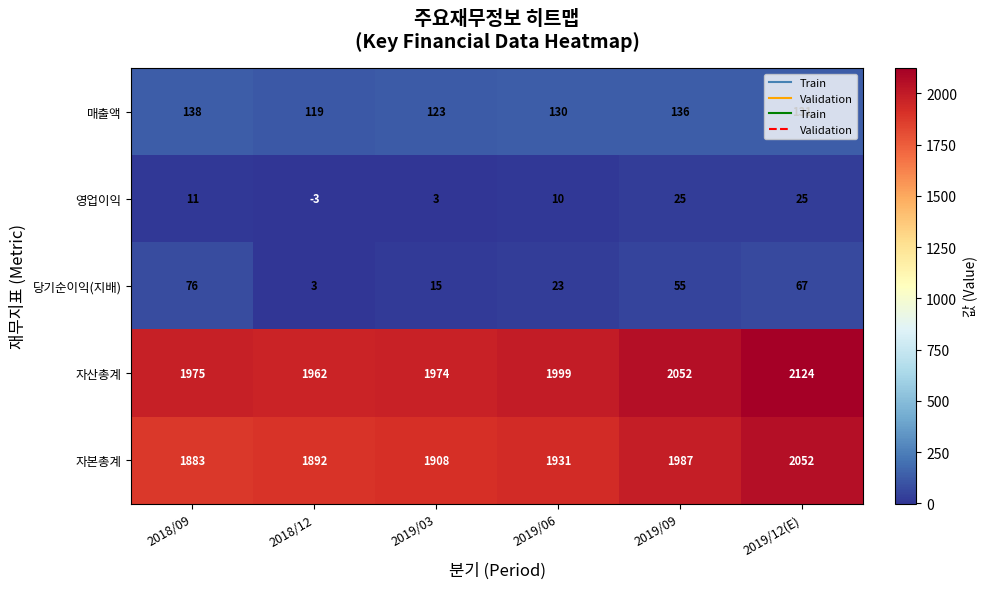

True or false: 당기순이익(지배) has a value of 14 at 2019/06.

False